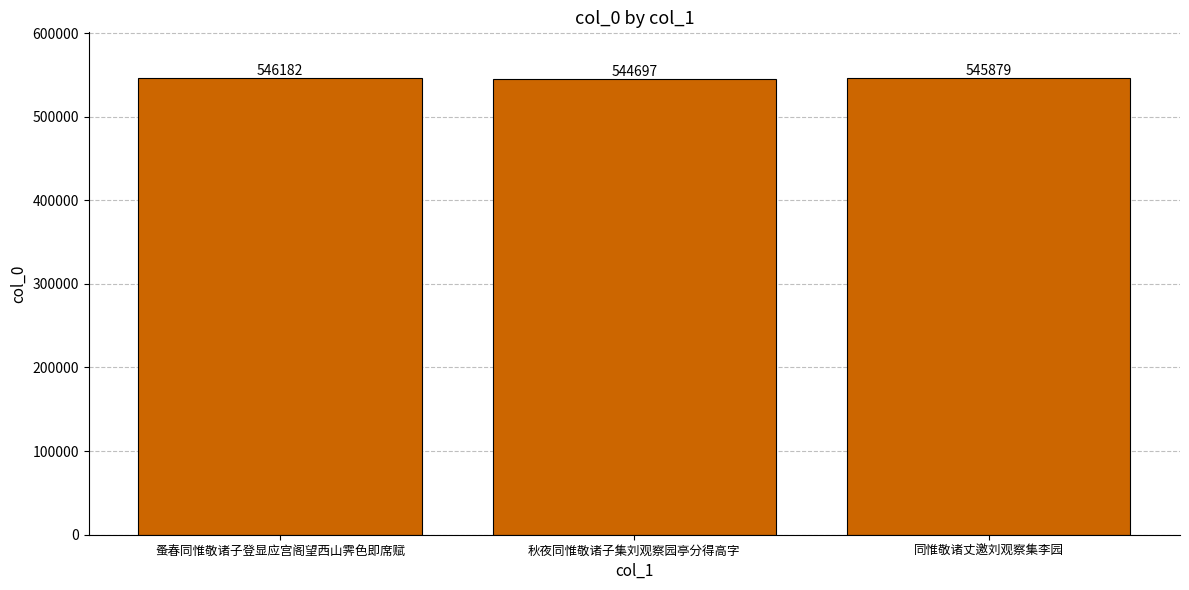

Which has a higher value, 同惟敬诸丈邀刘观察集李园 or 秋夜同惟敬诸子集刘观察园亭分得高字?

同惟敬诸丈邀刘观察集李园